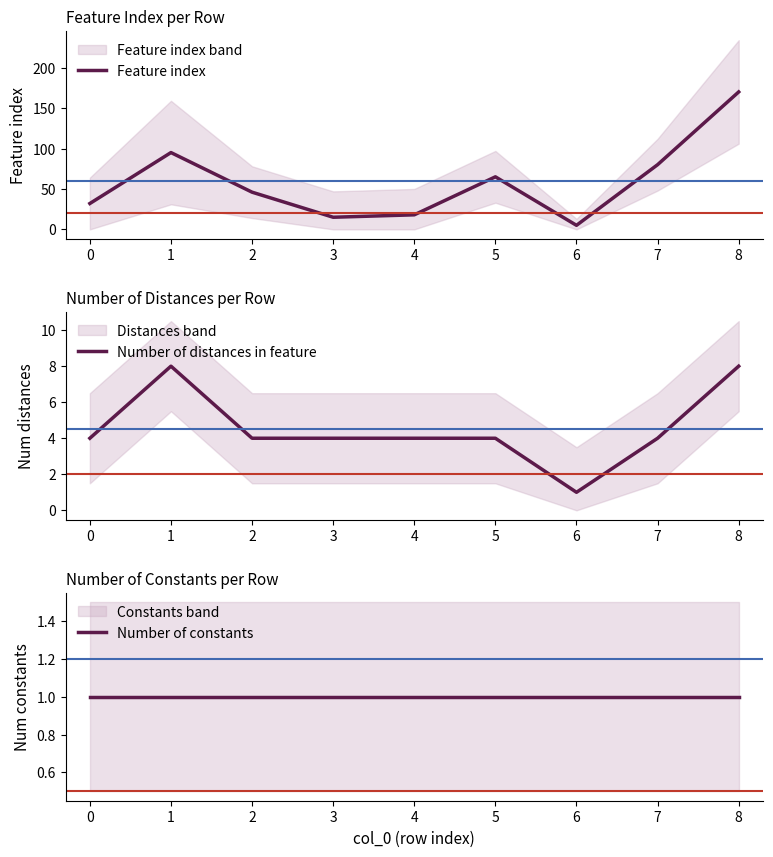

Is the value of Number of distances in feature at 1 greater than the value of Feature index at 3?

No